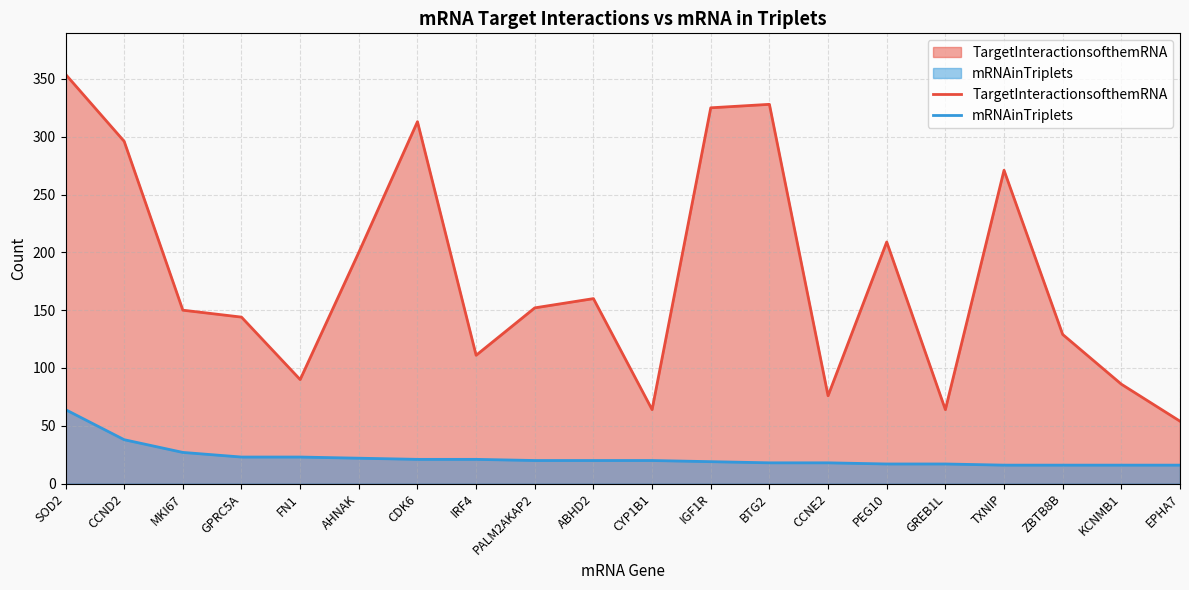

What is the smallest value displayed?

16